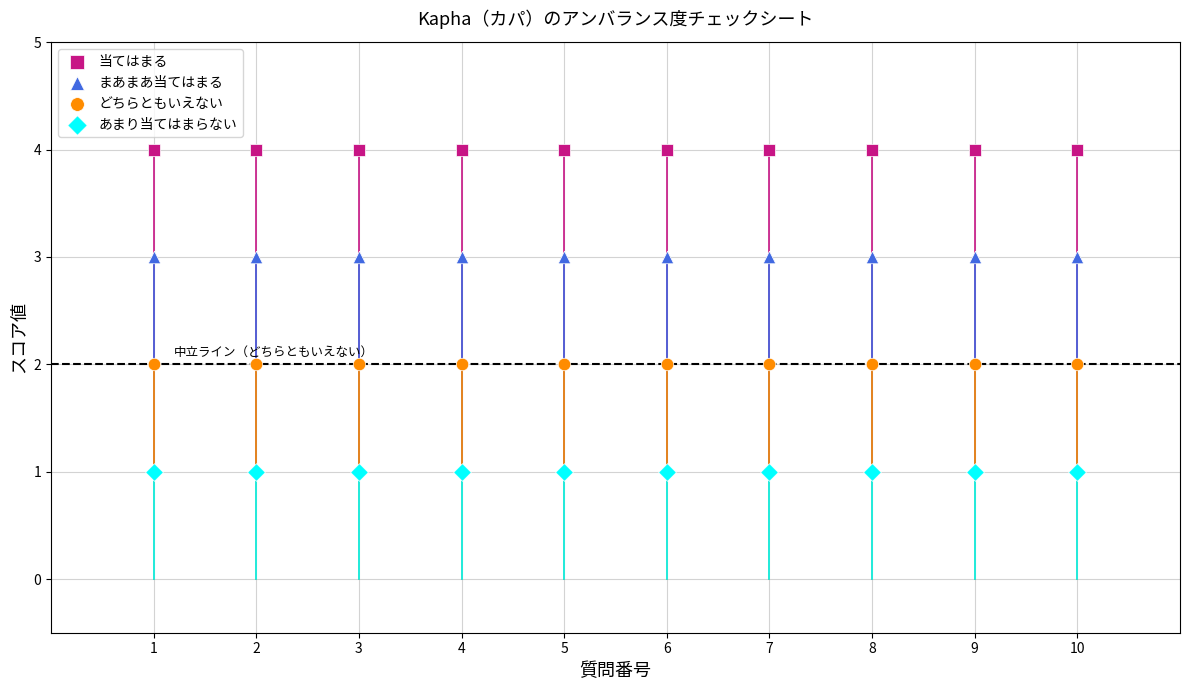

Which series reaches the maximum Y coordinate?

当てはまる